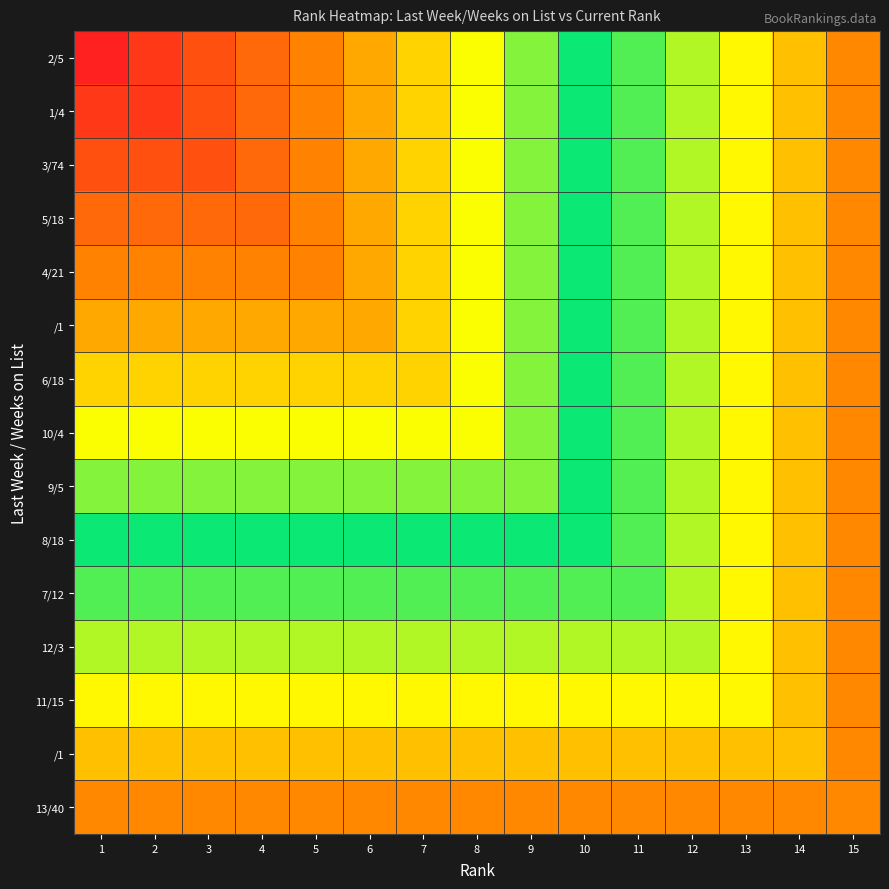

What is the spread (max minus min) of values at 1?

14